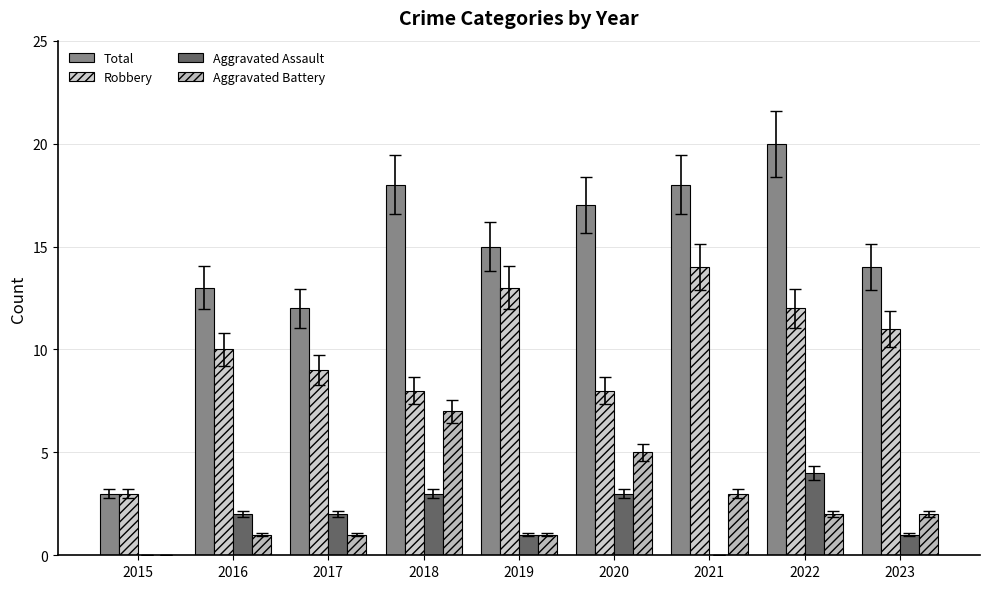

At which label does Aggravated Assault first exceed 2?

2018